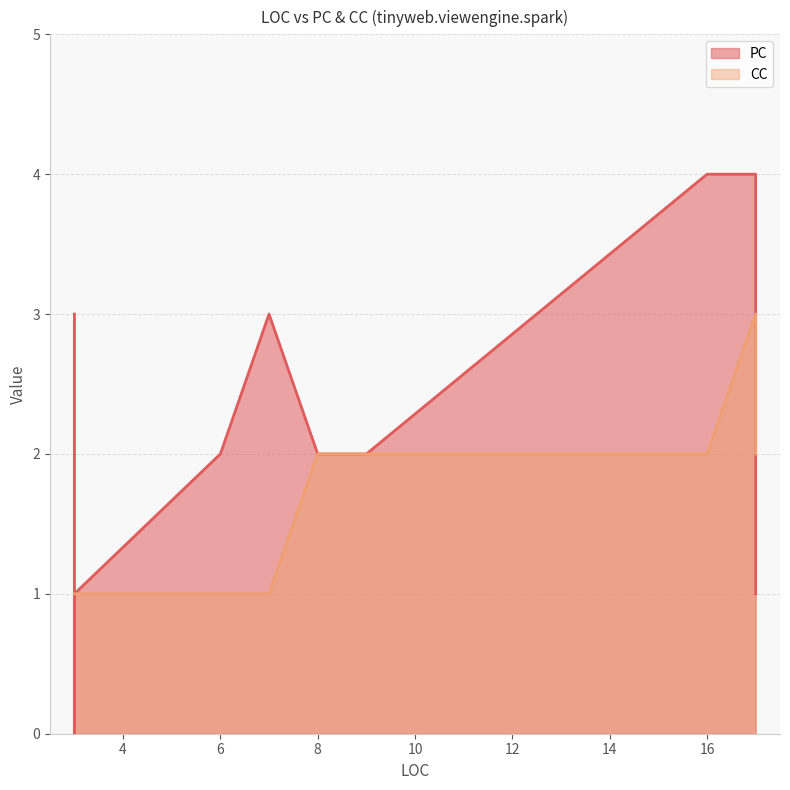

Reading right to left, extract all data points from this chart.

PC: 3=1	3=1	3=1	9=2	6=2	9=2	7=3	3=0	17=4	8=2	17=1	16=4	3=2	3=3
CC: 3=1	3=1	3=1	9=2	6=1	9=2	7=1	3=1	17=3	8=2	17=2	16=2	3=1	3=1